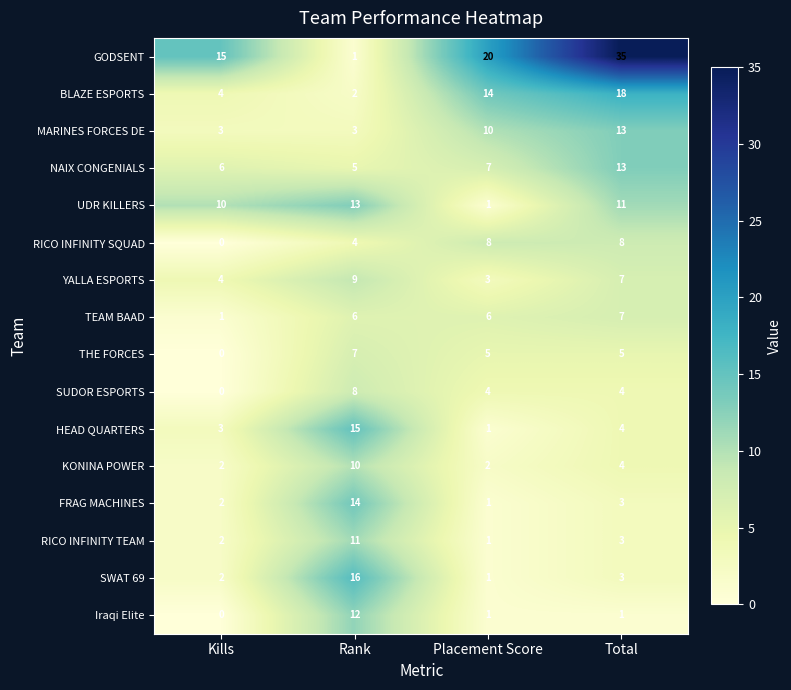

At which category is the sum across all series the highest?

Total